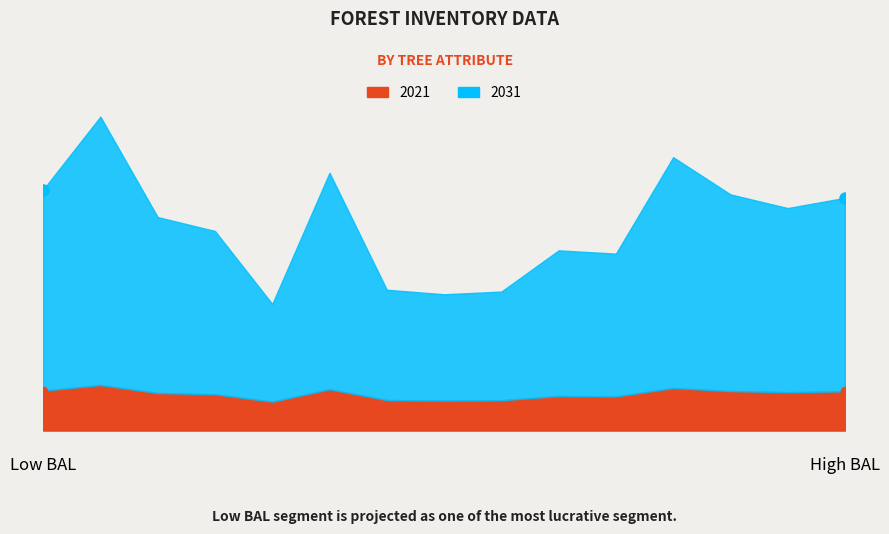

How many series are shown in this chart?

2